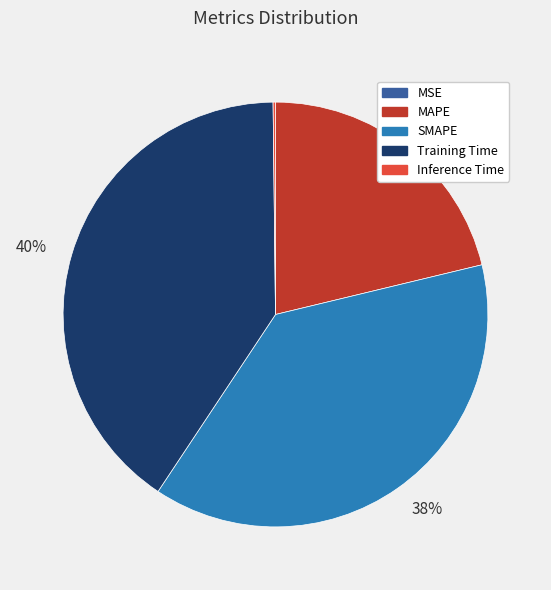

To the nearest percent, what is the difference between the largest and smallest slice percentages?

40%